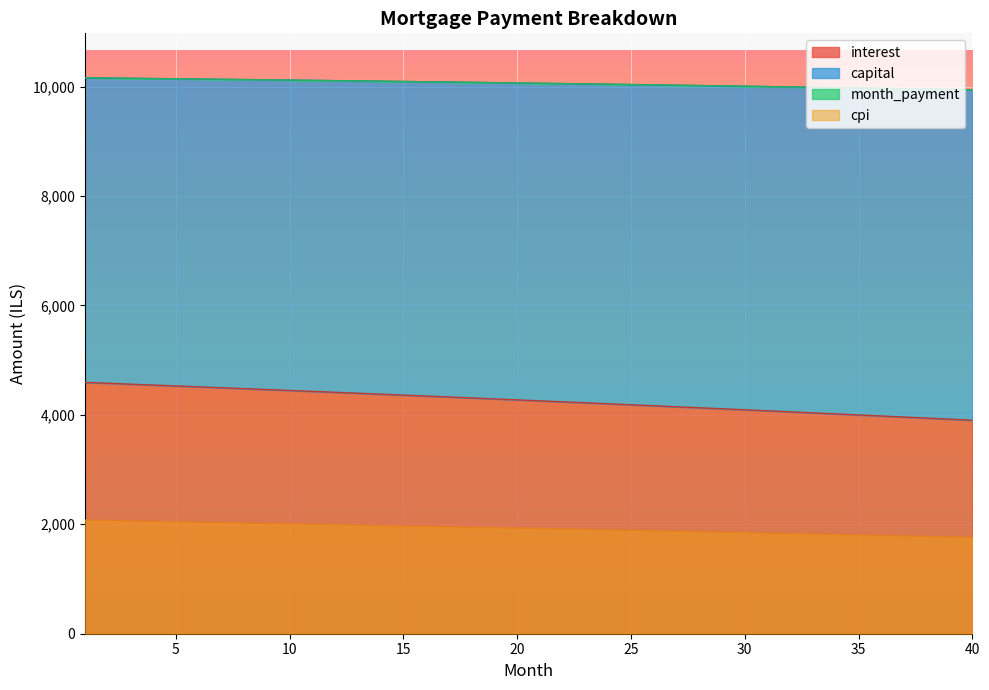

The month_payment series shows 5378.7 at 25. True or false?

False